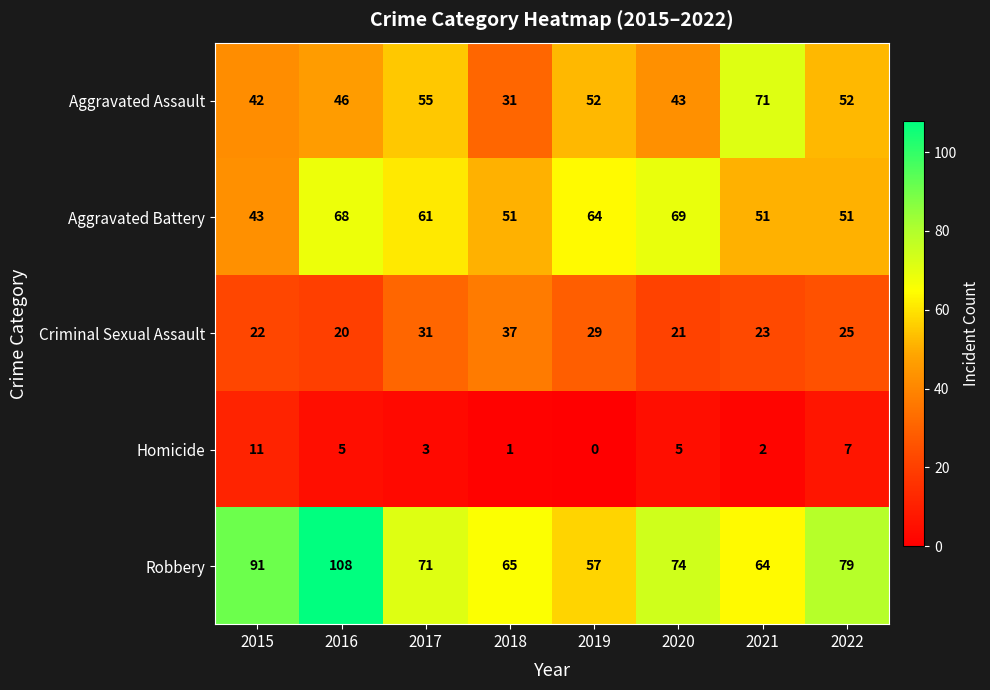

At which label does Robbery reach its minimum?

2019